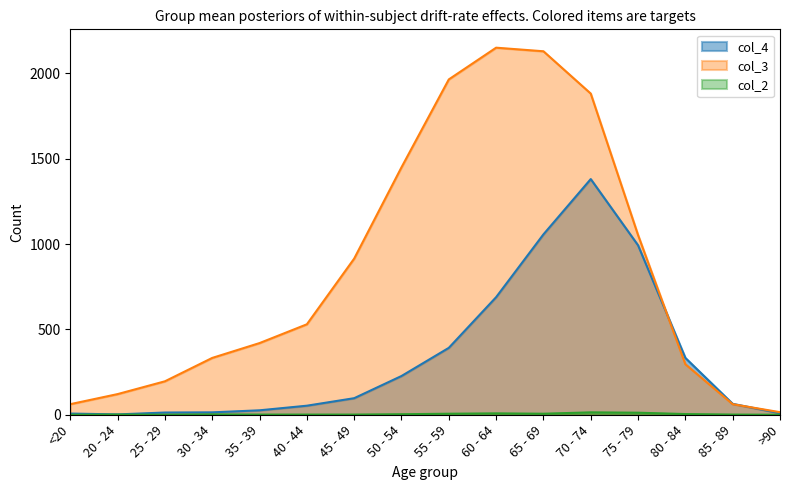

What is the total value across all series at <20?

69